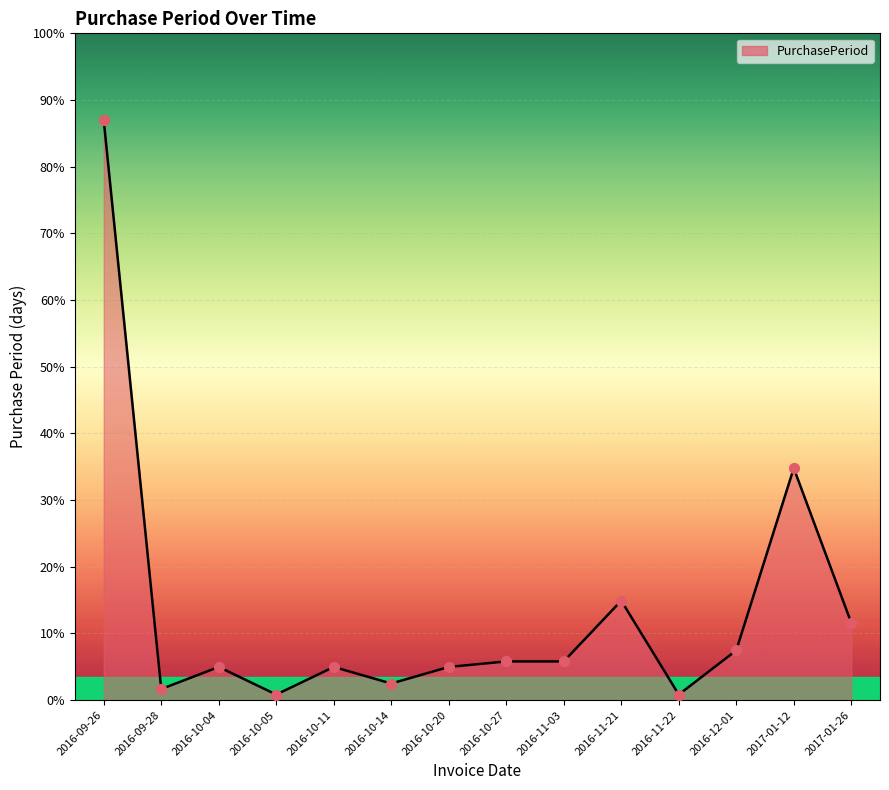

Between 2016-10-20 and 2016-11-21, which is larger?

2016-11-21